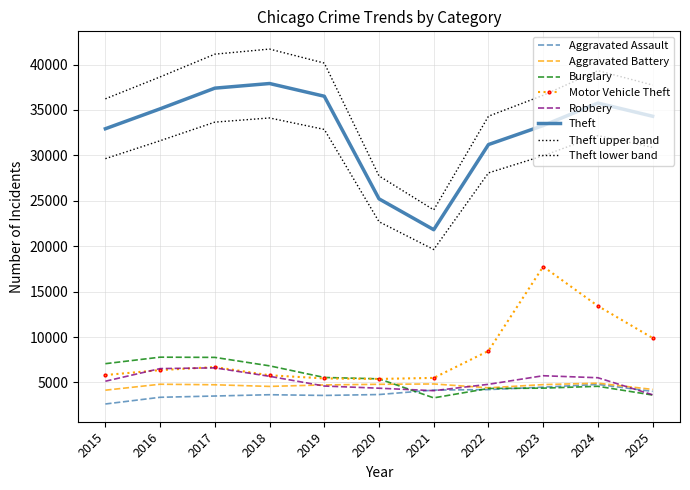

Which series has the widest spread of values?

Theft